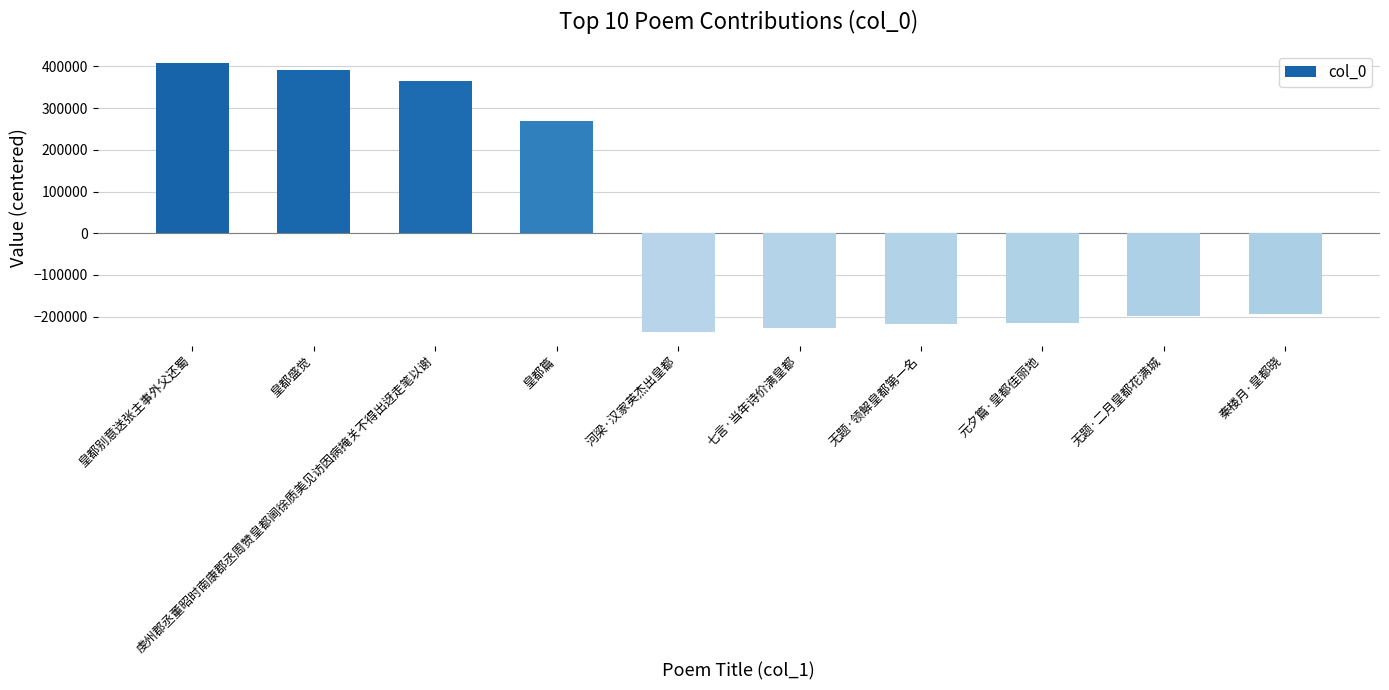

The value at 皇都篇 is 269496.5. True or false?

True